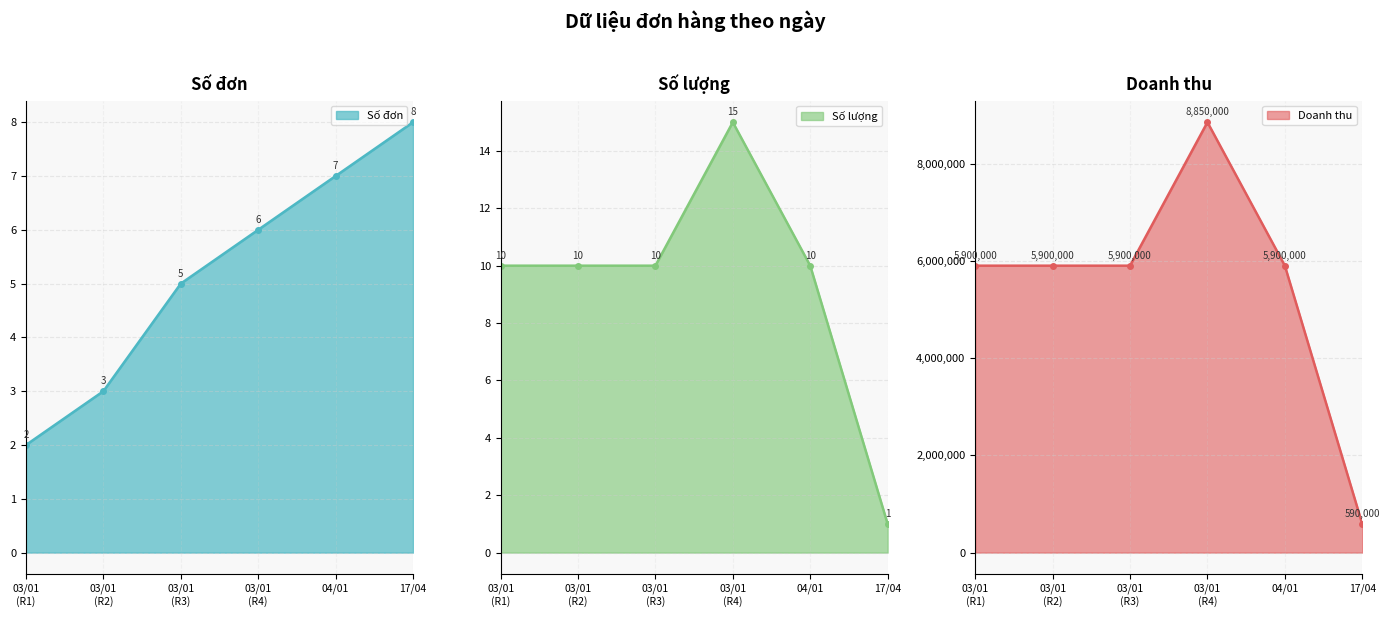

True or false: Số lượng has more than 0 points higher than both neighbors.

True